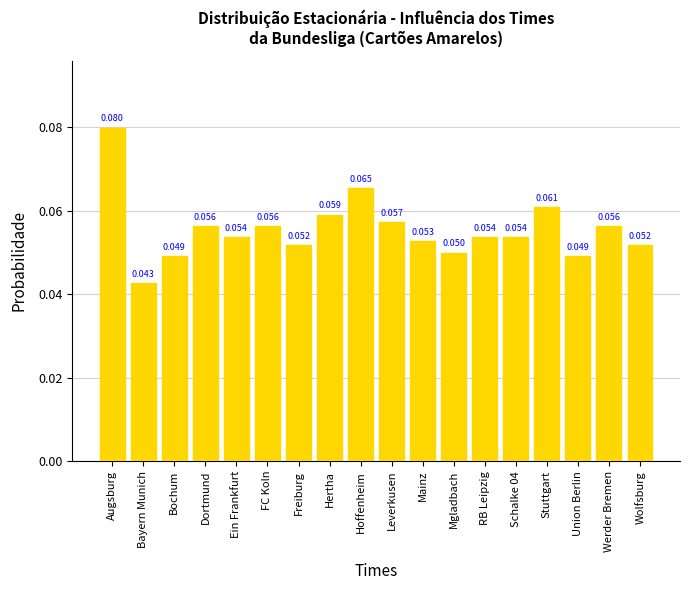

At which label is the value closest to 0?

Bayern Munich